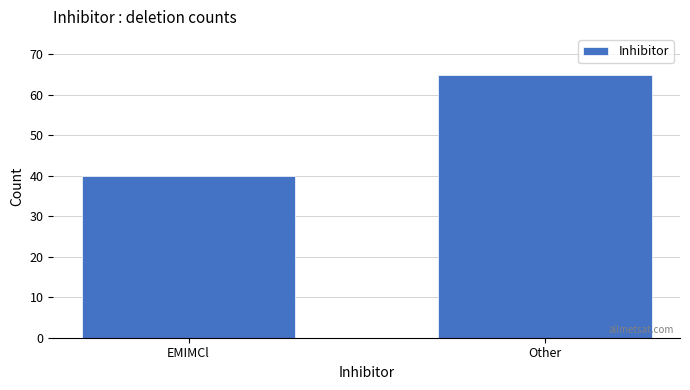

Reading right to left, extract all data points from this chart.

Other=65	EMIMCl=40